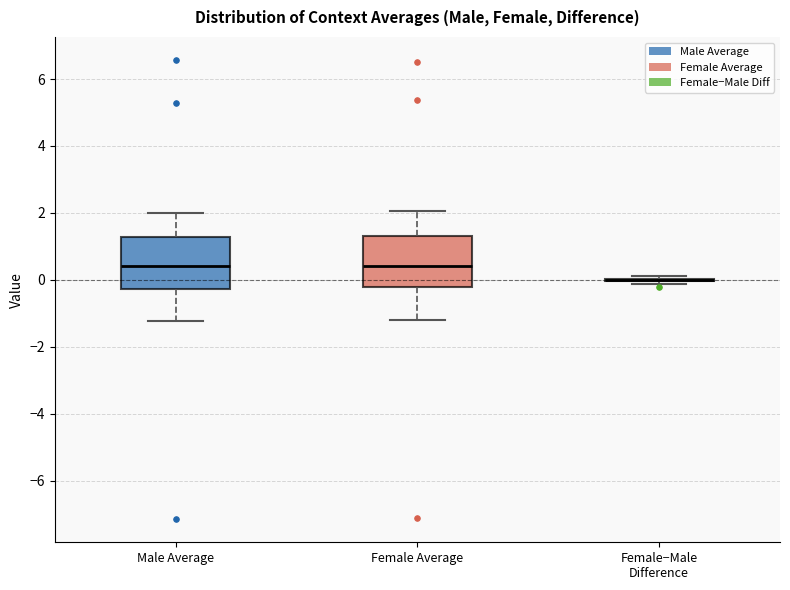

Reading left to right, transcribe this box plot: for each box, give where its median line is, the range the box spans, and where its two whiskers end, as read against the y-axis. The values are not printed on the chart, so give them approximately, as read against the axis.

Male Average: median 0.4, box -0.2 to 1.2, whiskers -1.2 to 2.0
Female Average: median 0.4, box -0.2 to 1.4, whiskers -1.2 to 2.0
Female−Male Difference: box collapsed to a line at 0.0, whiskers -0.2 to 0.2